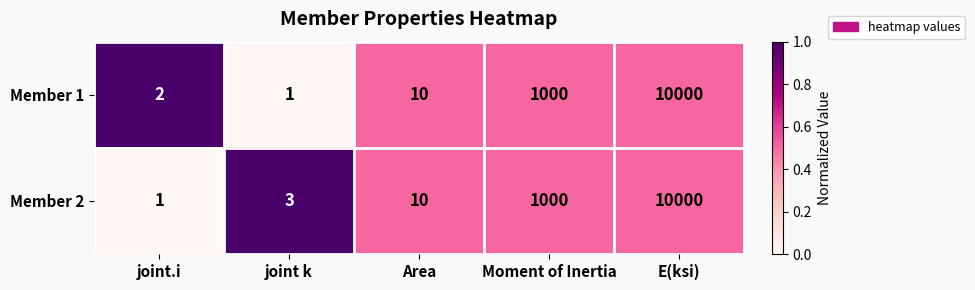

Where is Member 1 nearest to the value 5000?

Moment of Inertia